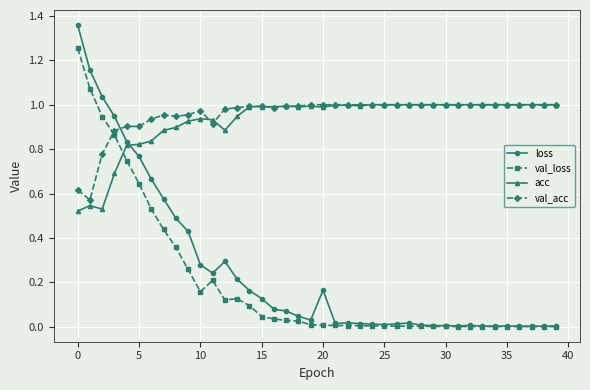

True or false: loss has more than 2 interior local peaks.

True